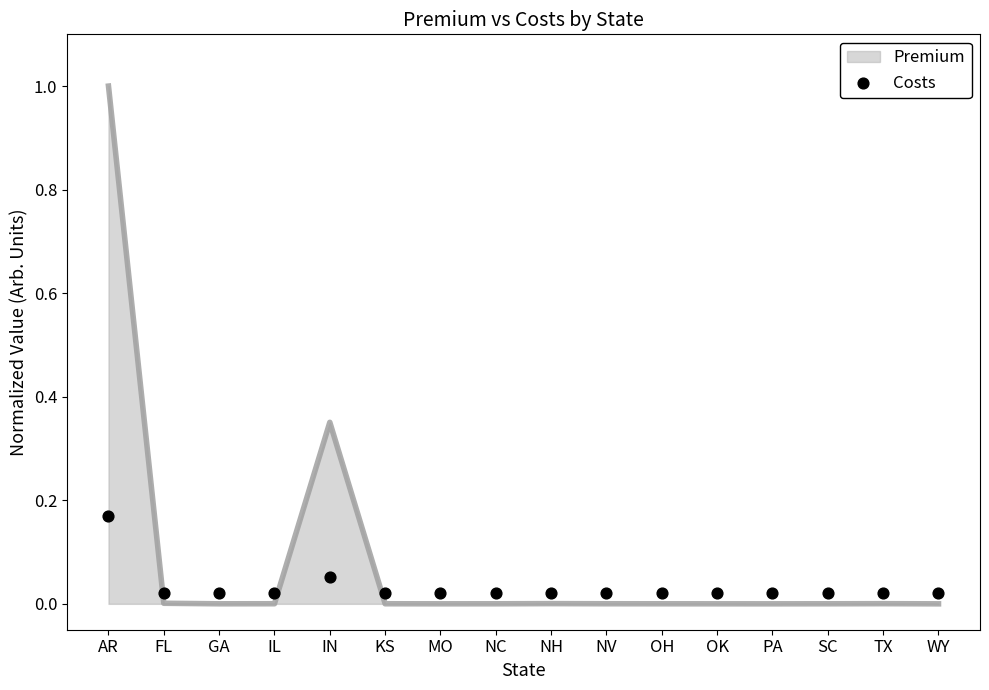

Between MO and AR, which is larger?

AR